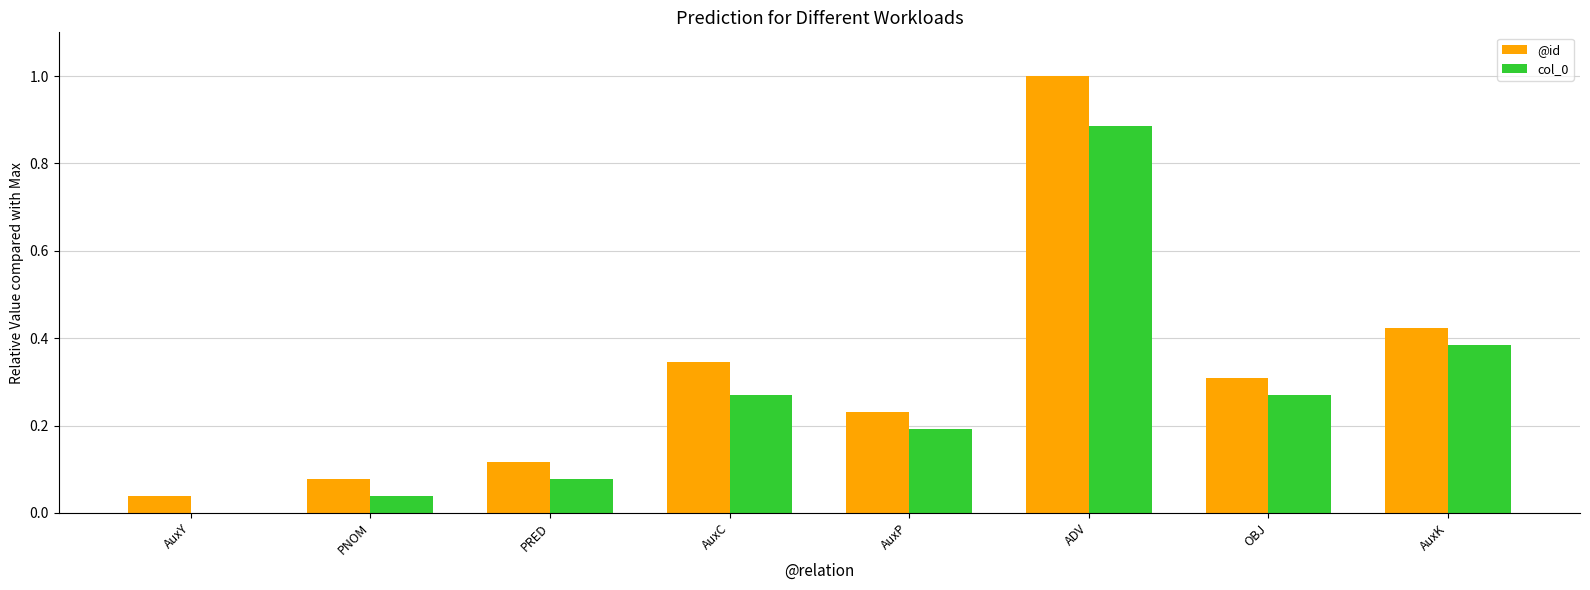

How many values in col_0 are above zero?

7